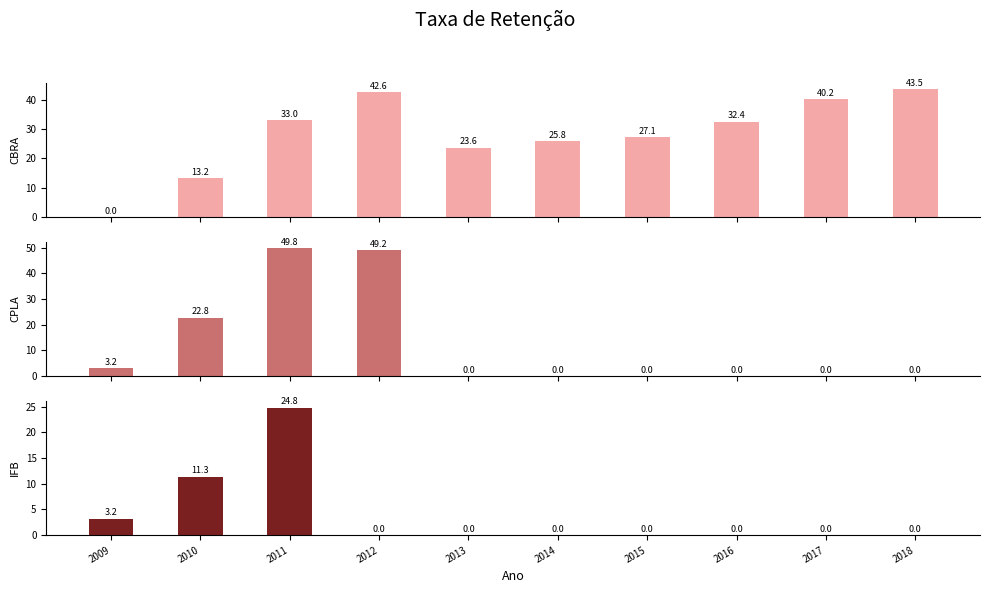

What is the average value of the CBRA series?

28.1